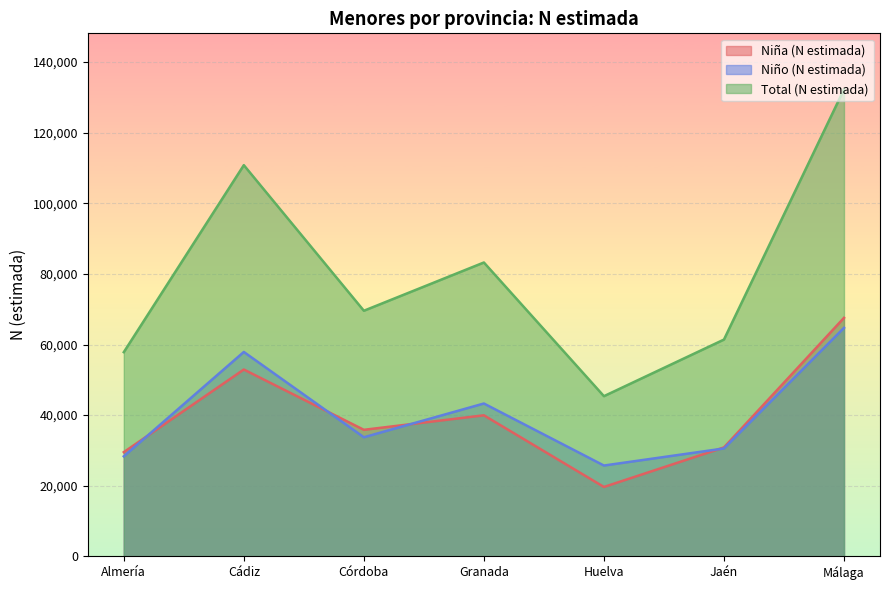

What is the difference between the Niña (N estimada) values at Córdoba and Granada?

4111